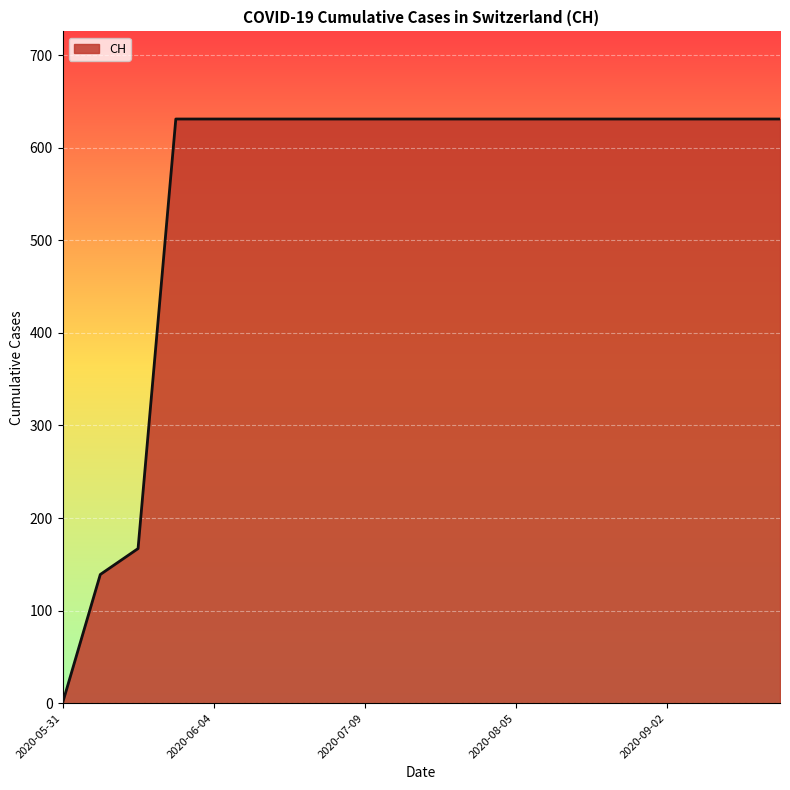

What is the difference between the maximum and minimum values?

631